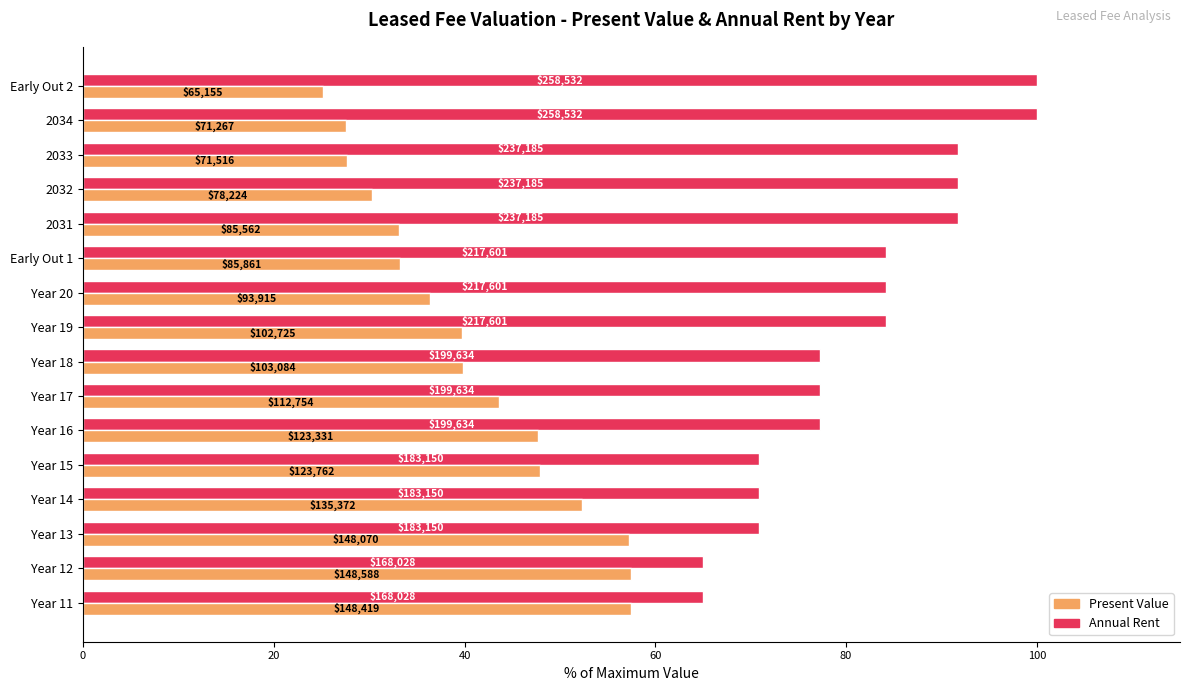

What are all the series names shown in the legend?

Present Value, Annual Rent